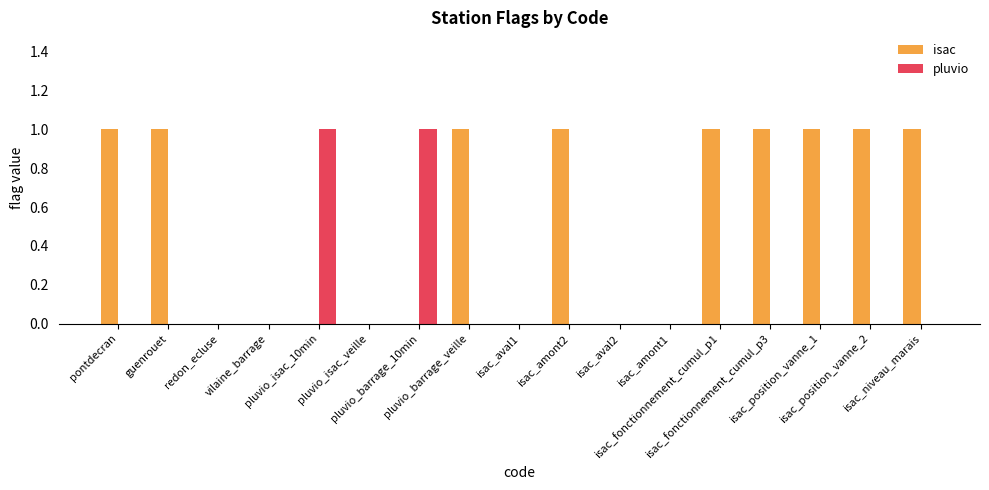

Does the chart contain stacked bars?

No